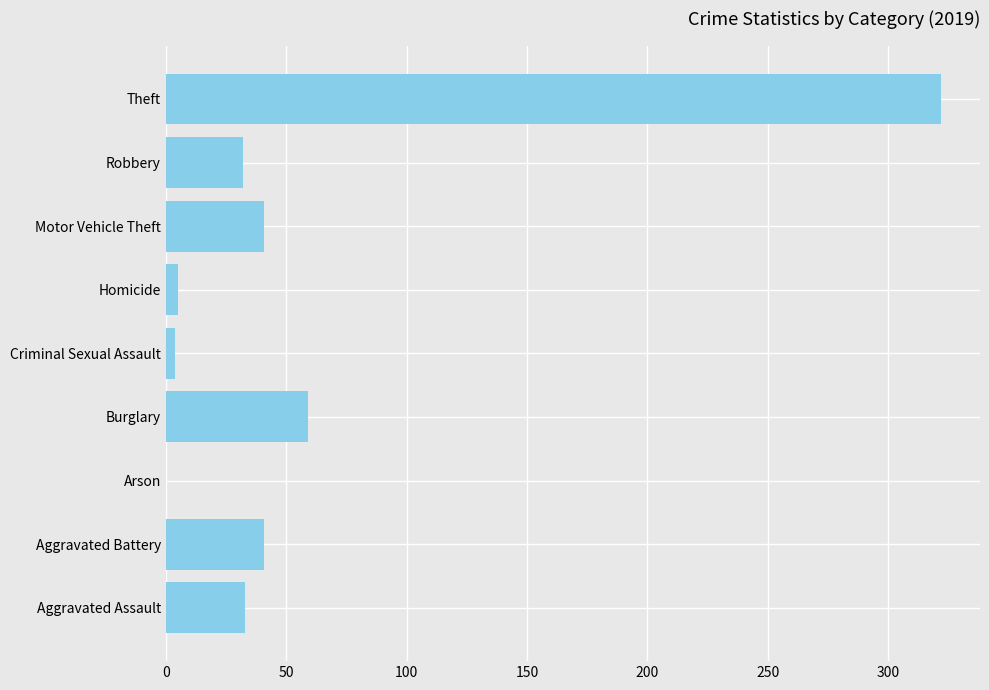

What is the maximum value shown in the chart?

322